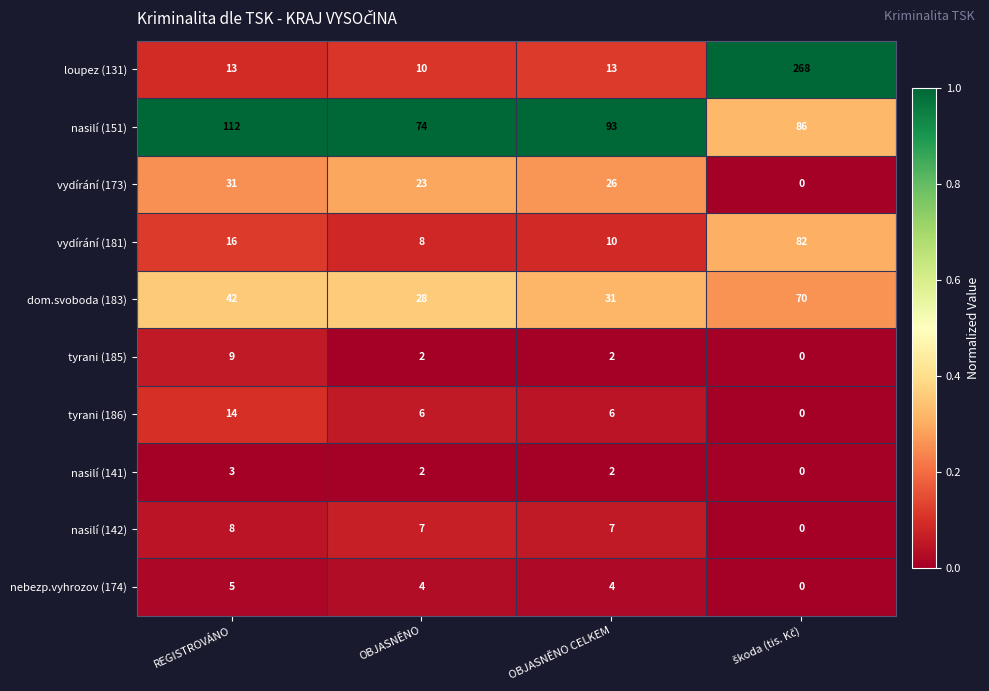

What is the average value of the nasilí (142) series?

6